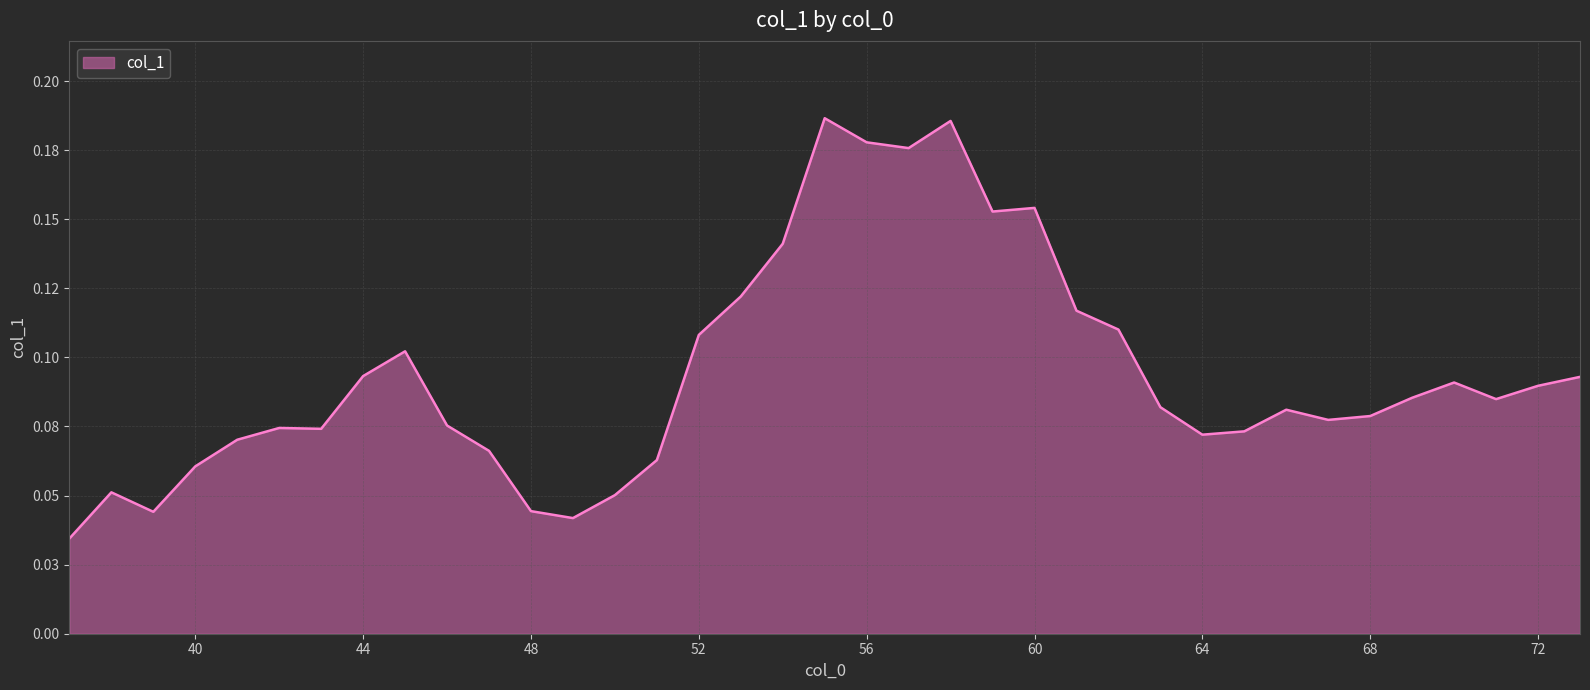

Rank the categories by value from lowest to highest.

37, 49, 39, 48, 50, 38, 40, 51, 47, 41, 64, 65, 43, 42, 46, 67, 68, 66, 63, 71, 69, 72, 70, 73, 44, 45, 52, 62, 61, 53, 54, 59, 60, 57, 56, 58, 55